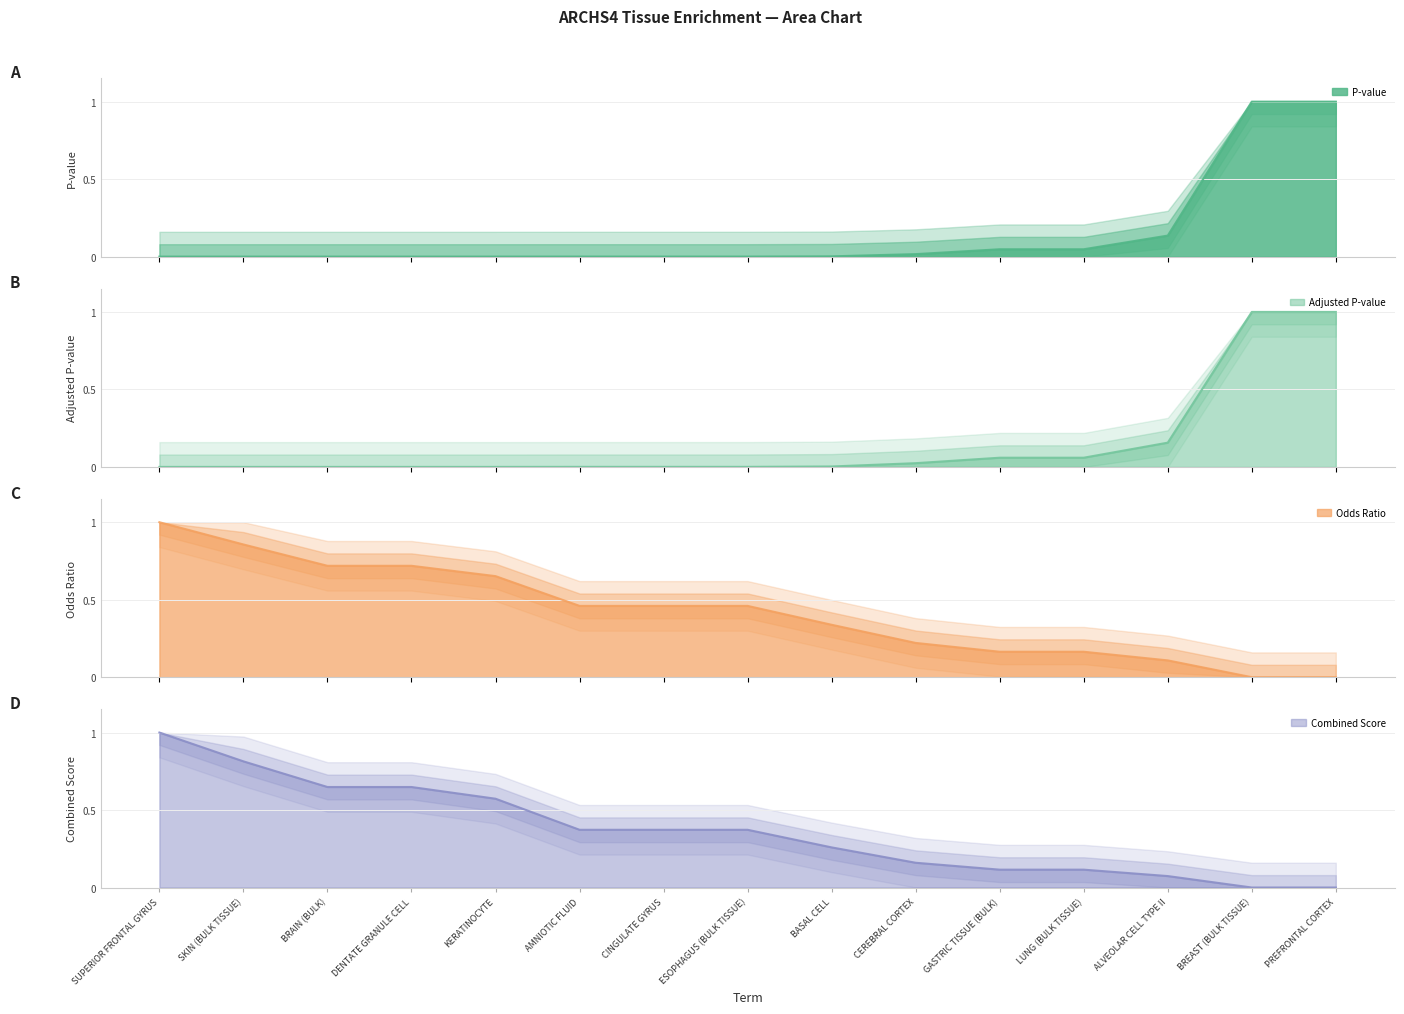

True or false: Combined Score and Odds Ratio cross at least once.

False